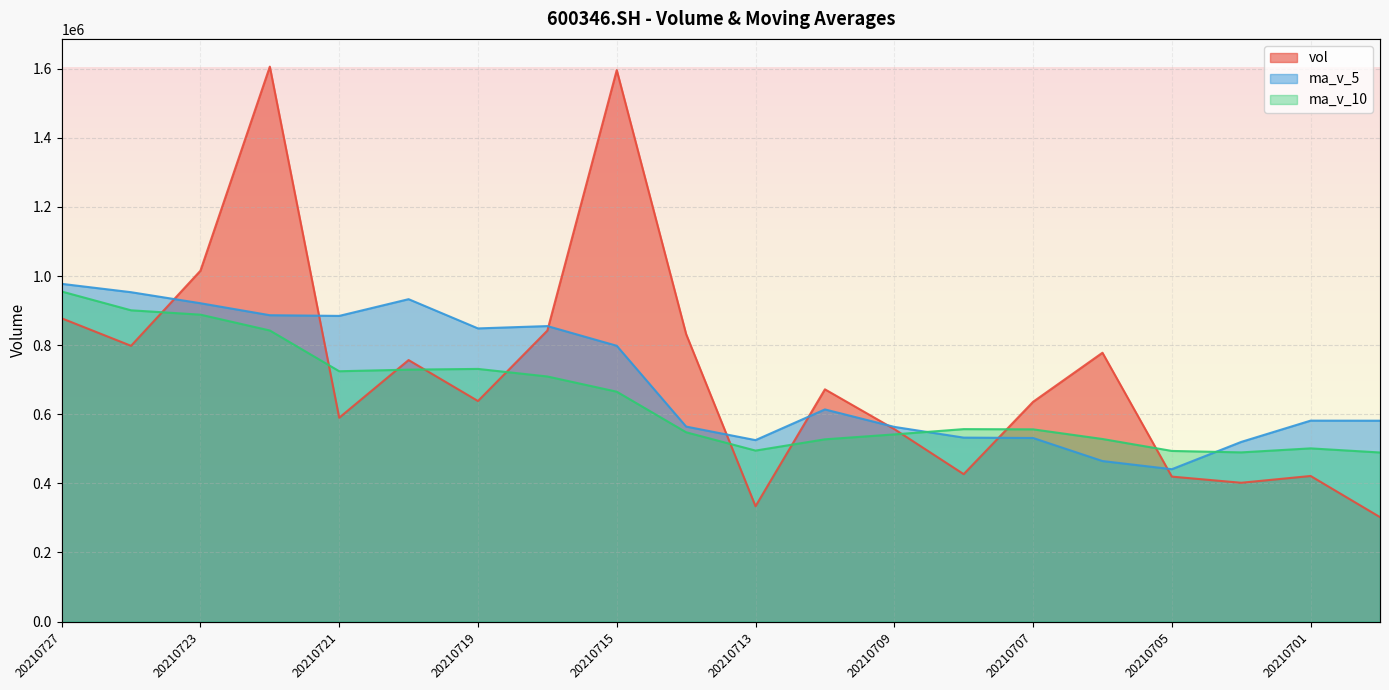

True or false: vol has a value of 846862.8 at 20210721.

False